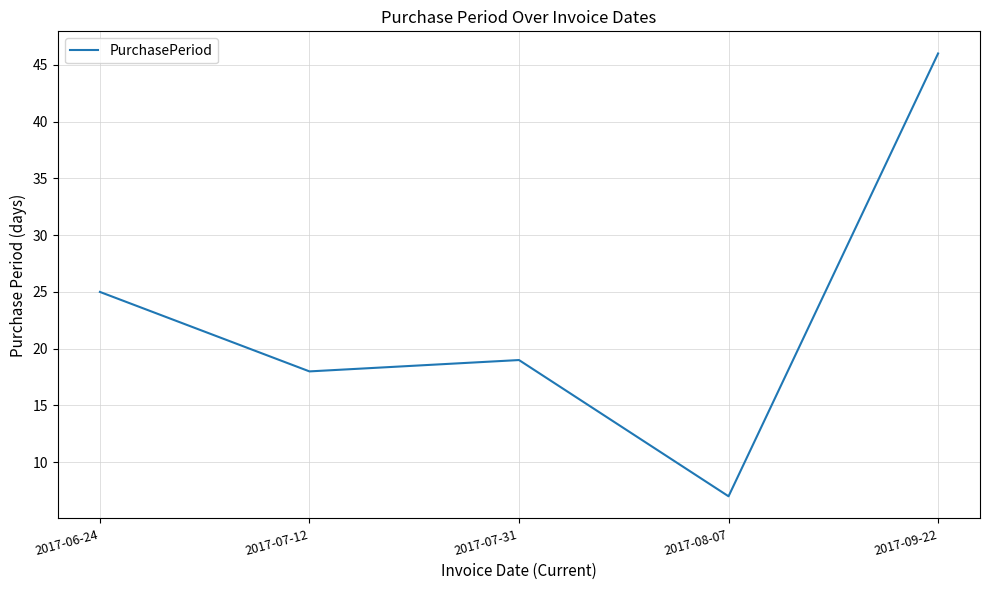

The value at 2017-07-12 is 18. True or false?

True